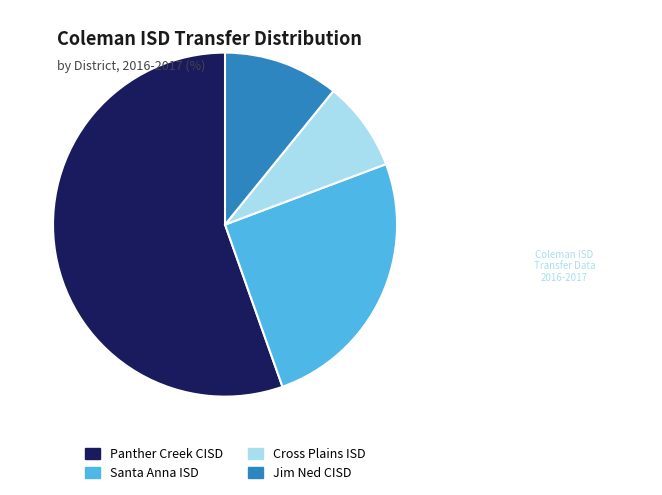

Rank the categories by value from lowest to highest.

Cross Plains ISD, Jim Ned CISD, Santa Anna ISD, Panther Creek CISD